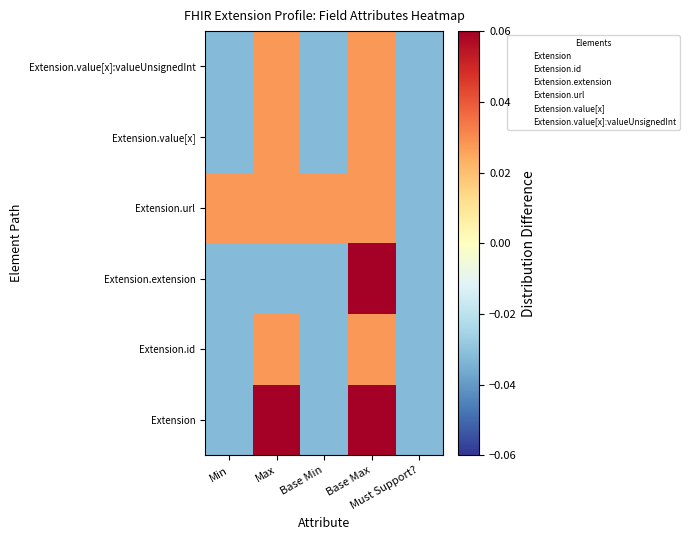

Where is Extension nearest to the value 0?

Min